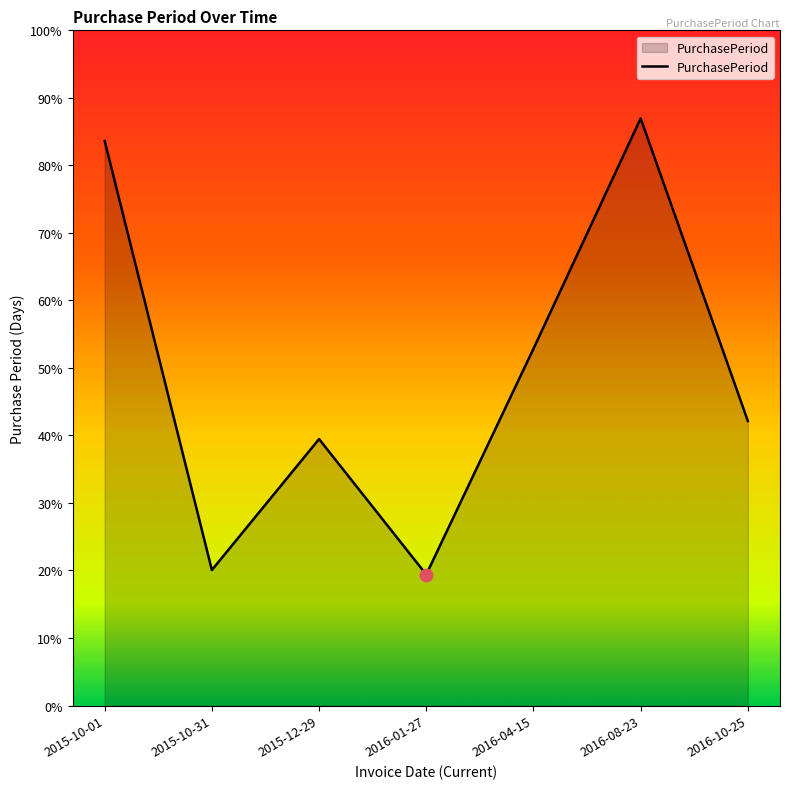

Between 2015-10-01 and 2016-08-23, which is larger?

2016-08-23